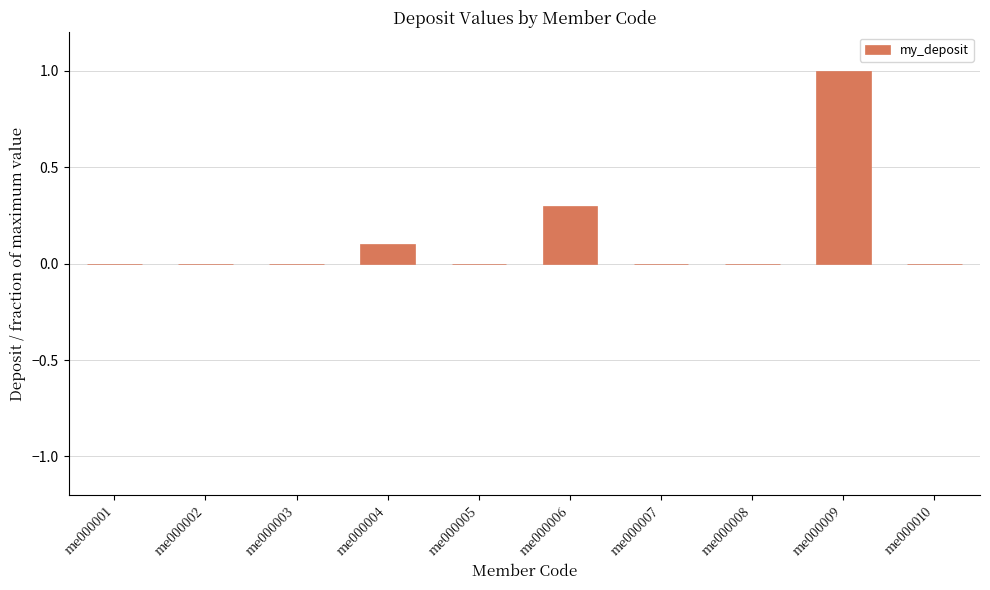

Are the bars horizontal?

No